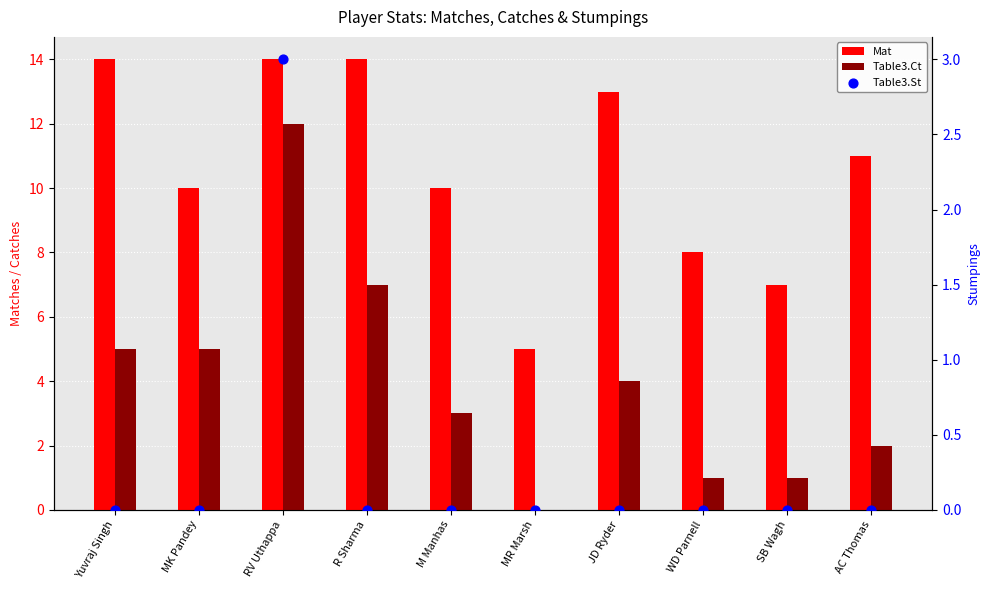

What is the total value across all series at WD Parnell?

9